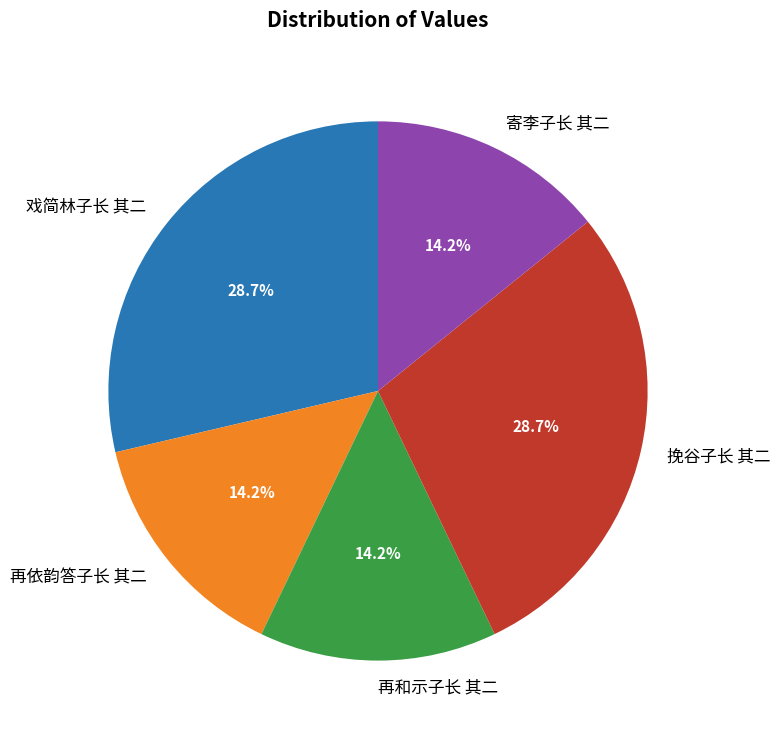

Does any single category account for the majority?

No